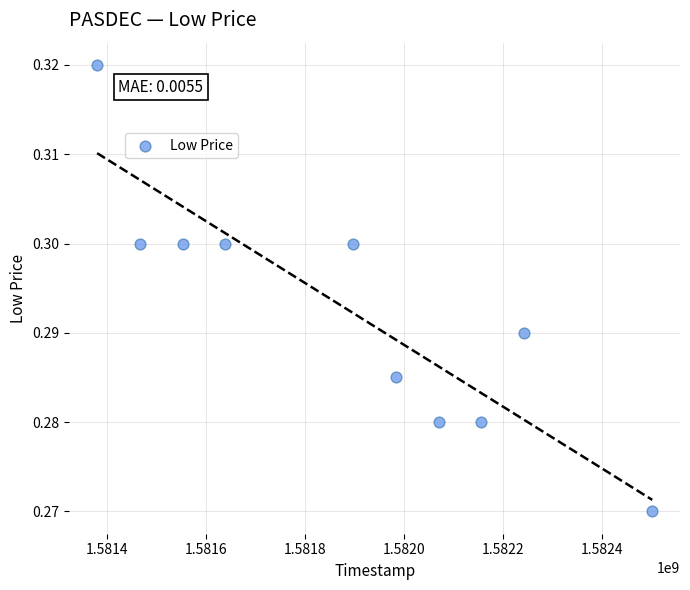

What is the average X value?

1581888960.0